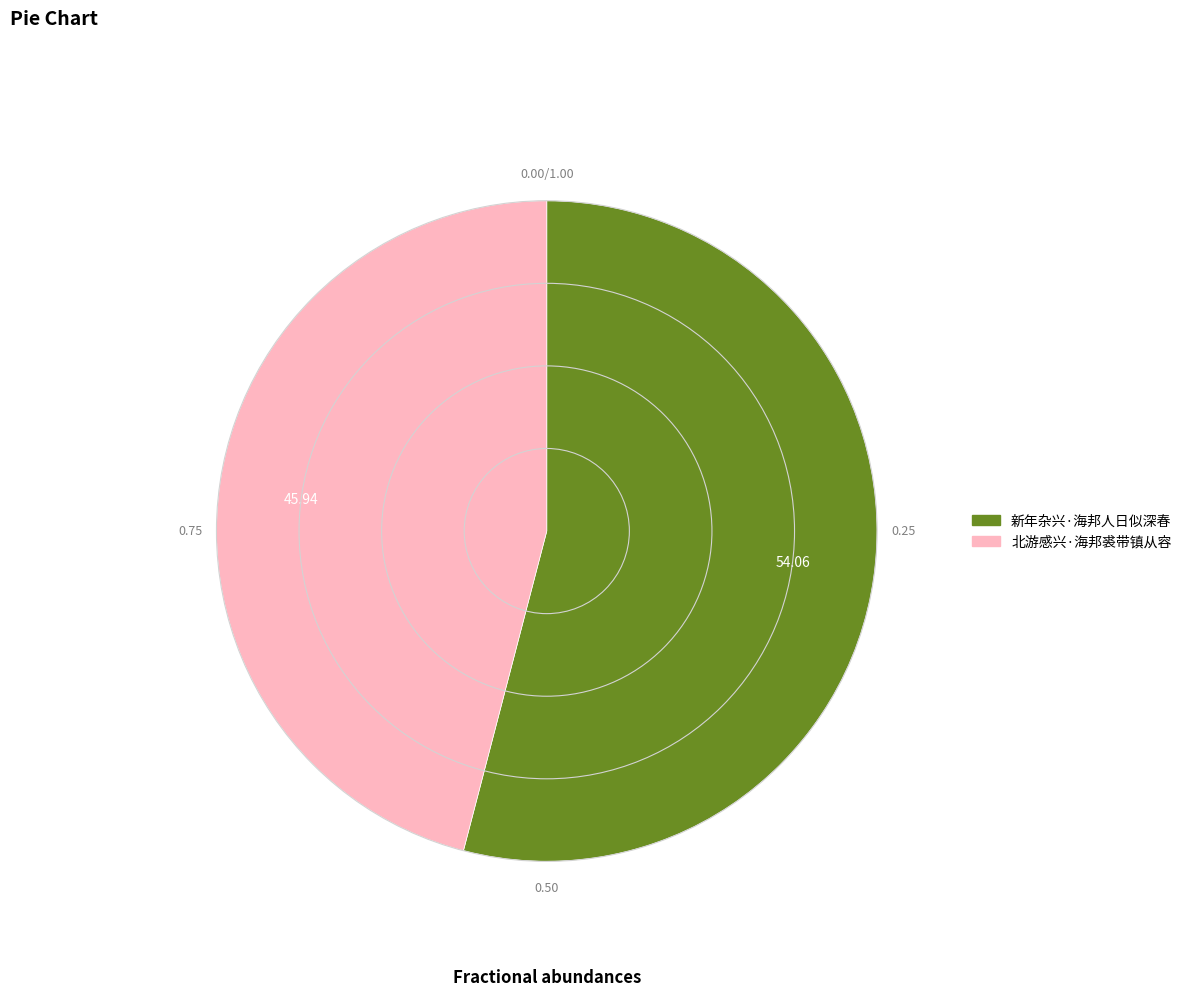

Do 新年杂兴·海邦人日似深春 and 北游感兴·海邦裘带镇从容 together represent more than half of the pie?

Yes